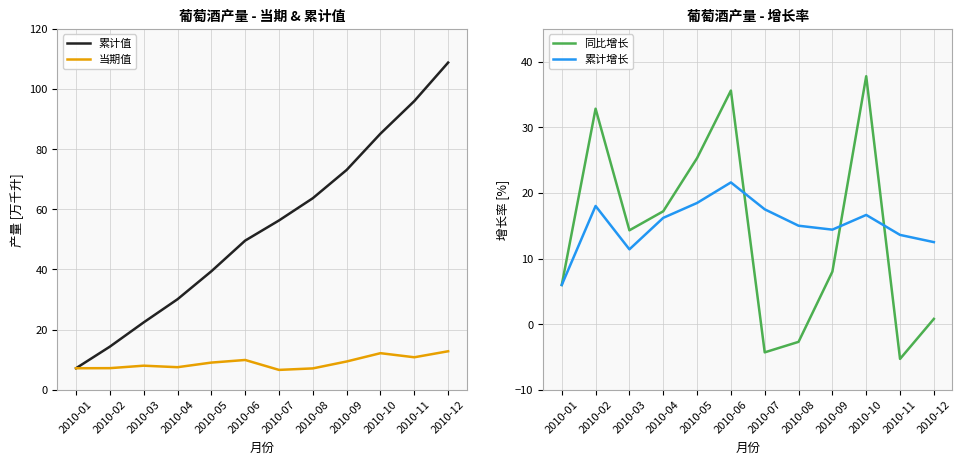

Which category has the lowest value in the 累计值 series?

2010-01